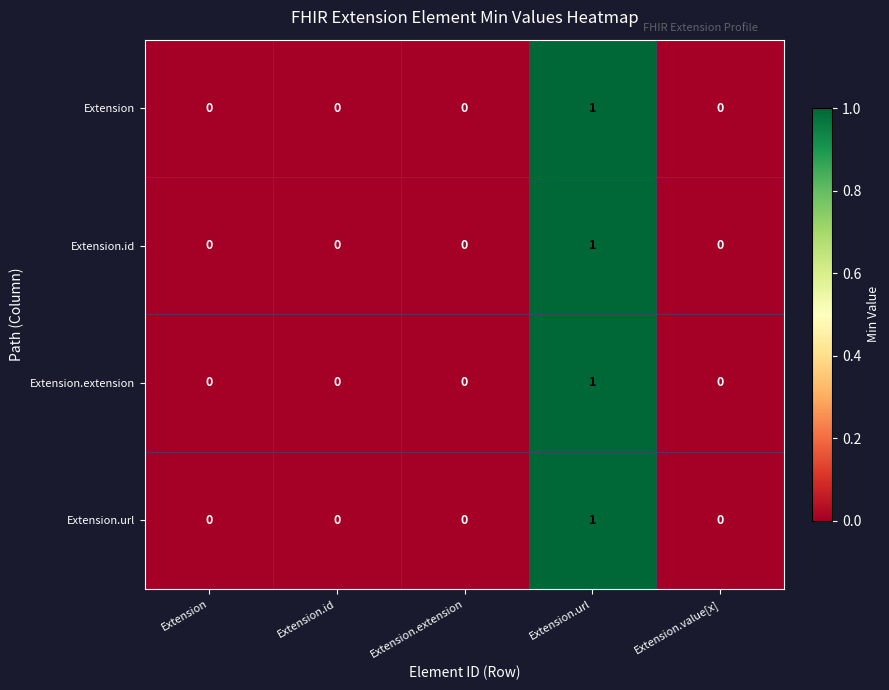

How many Extension.url values are between 0 and 1?

5